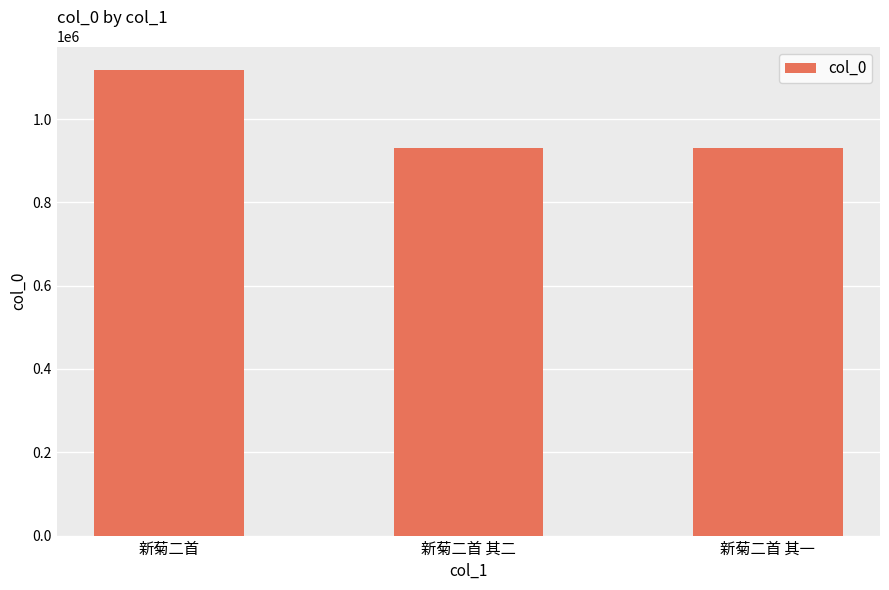

What is the label of the 3rd bar from the right?

新菊二首